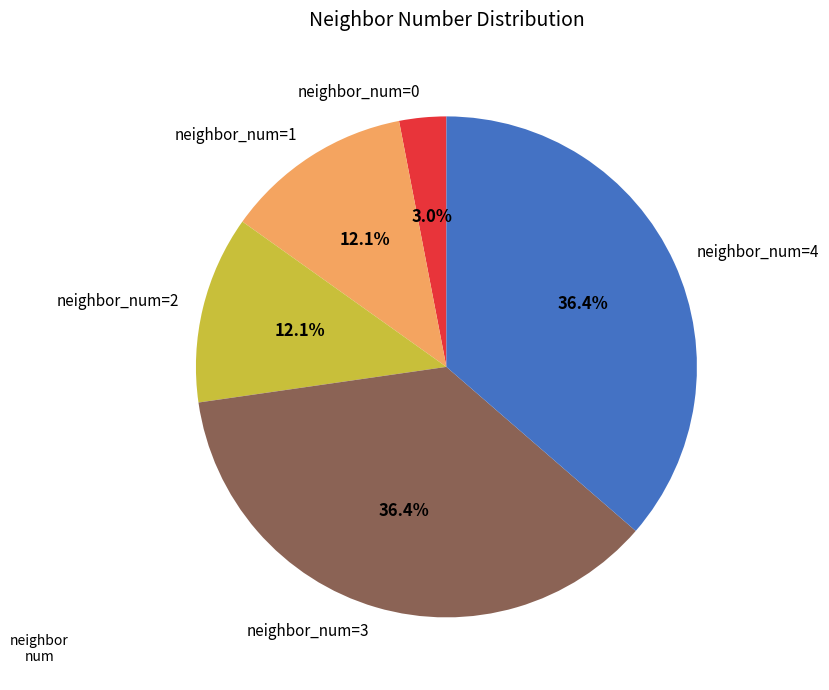

To the nearest percent, what is the difference between the largest and smallest slice percentages?

33%